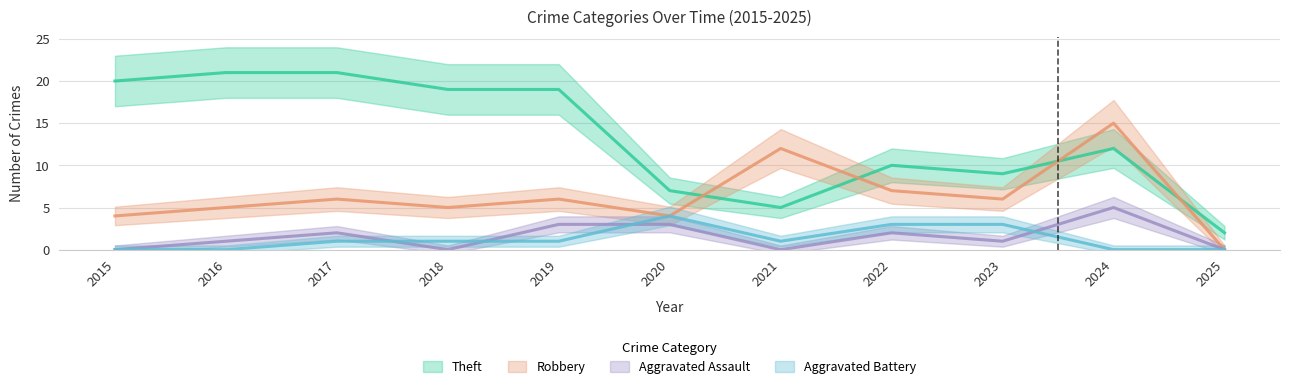

Between 2024 and 2020, which is larger?

2024